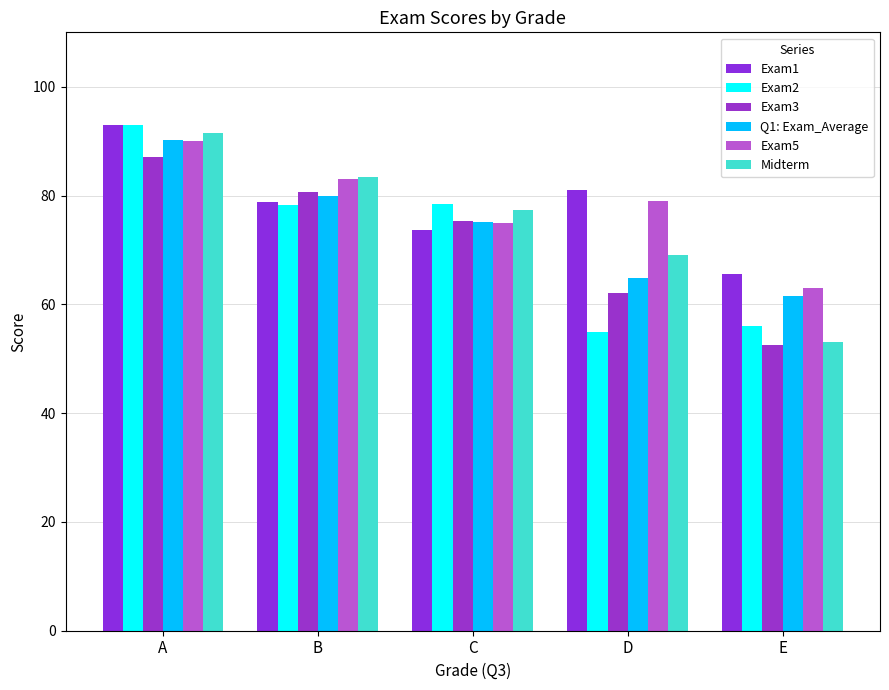

Where does the Exam1 series first go above 78?

A